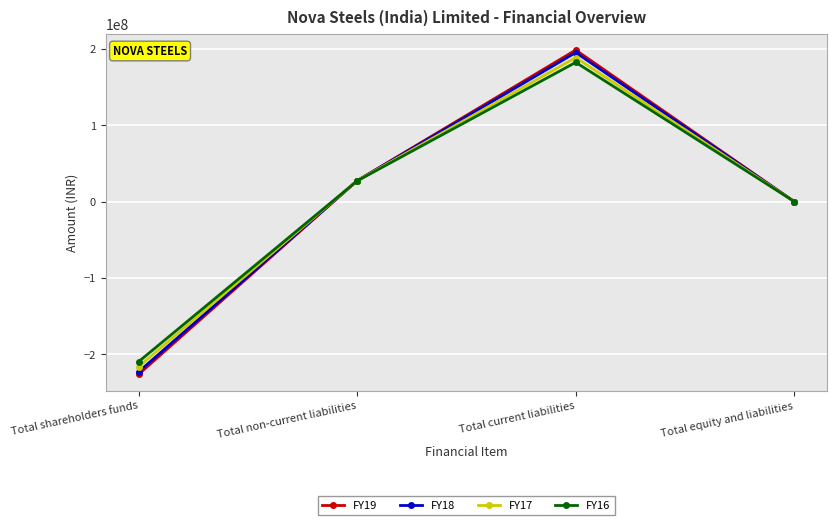

True or false: FY18 has a value of 27543719 at Total non-current liabilities.

True